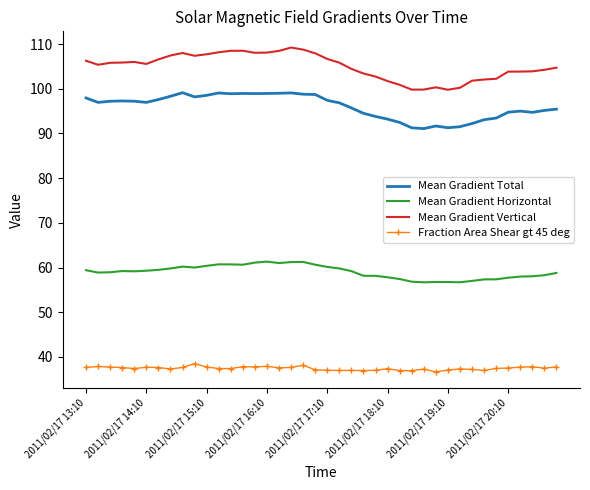

What is the sum of all Mean Gradient Horizontal values?

2360.5